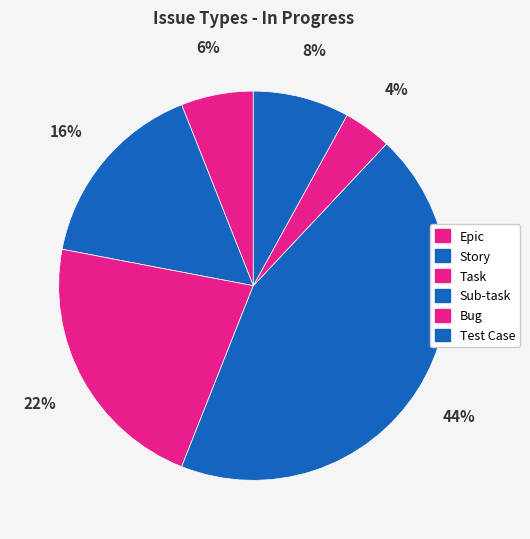

How many segments does this pie chart have?

6